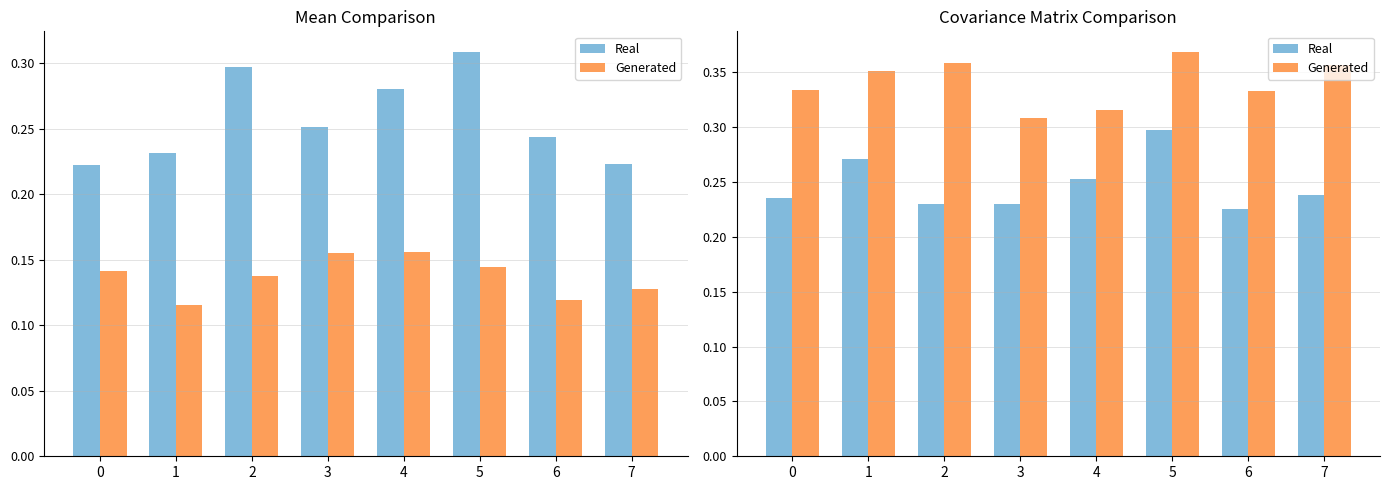

Between 5 and 2, which is larger?

5